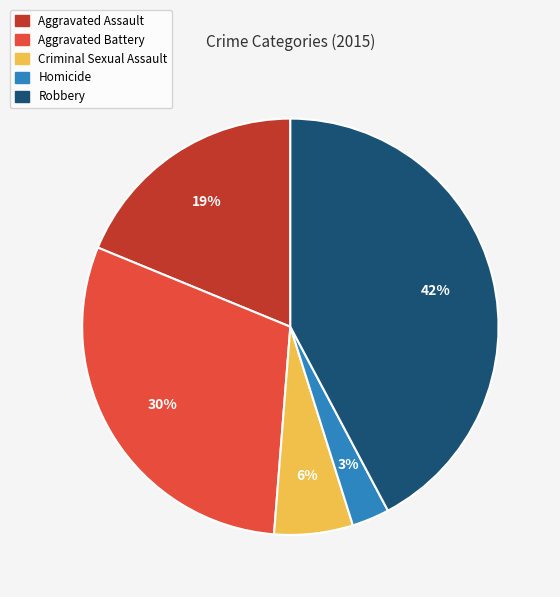

Approximately how many times larger is the value at Robbery compared to Aggravated Assault?

2.2